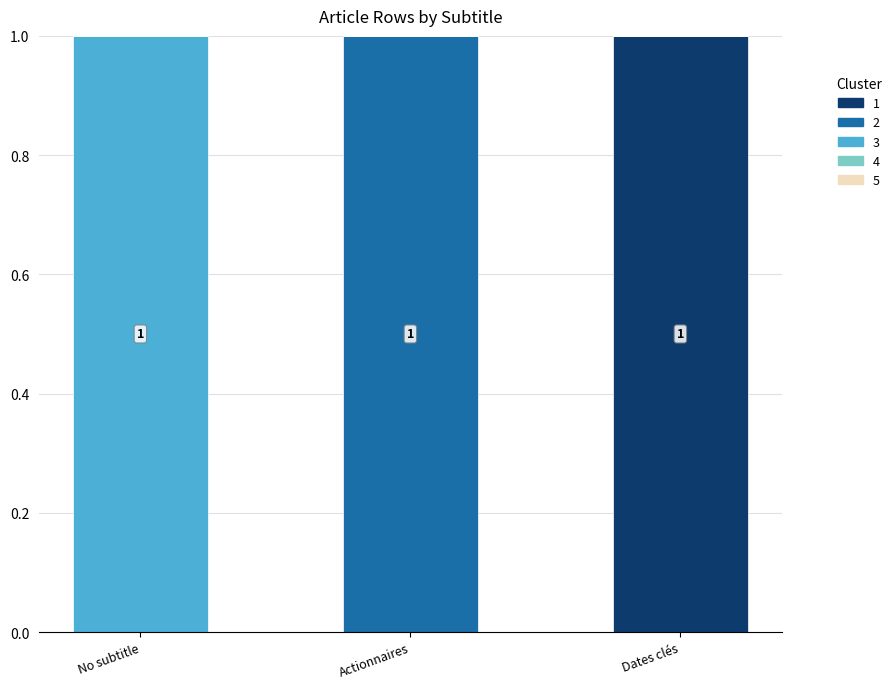

The value of 1 at Dates clés is 1. True or false?

True